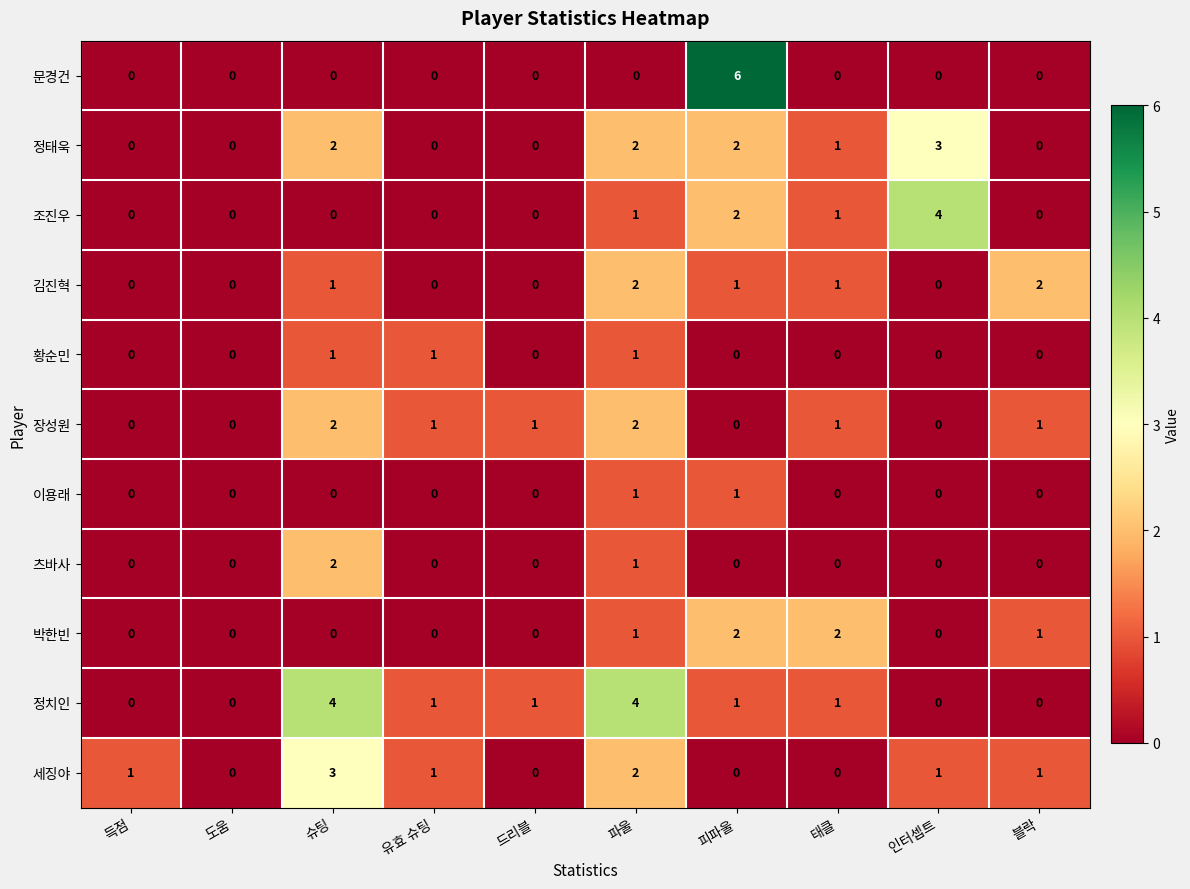

What is the difference between the maximum and minimum values in the 문경건 series?

6